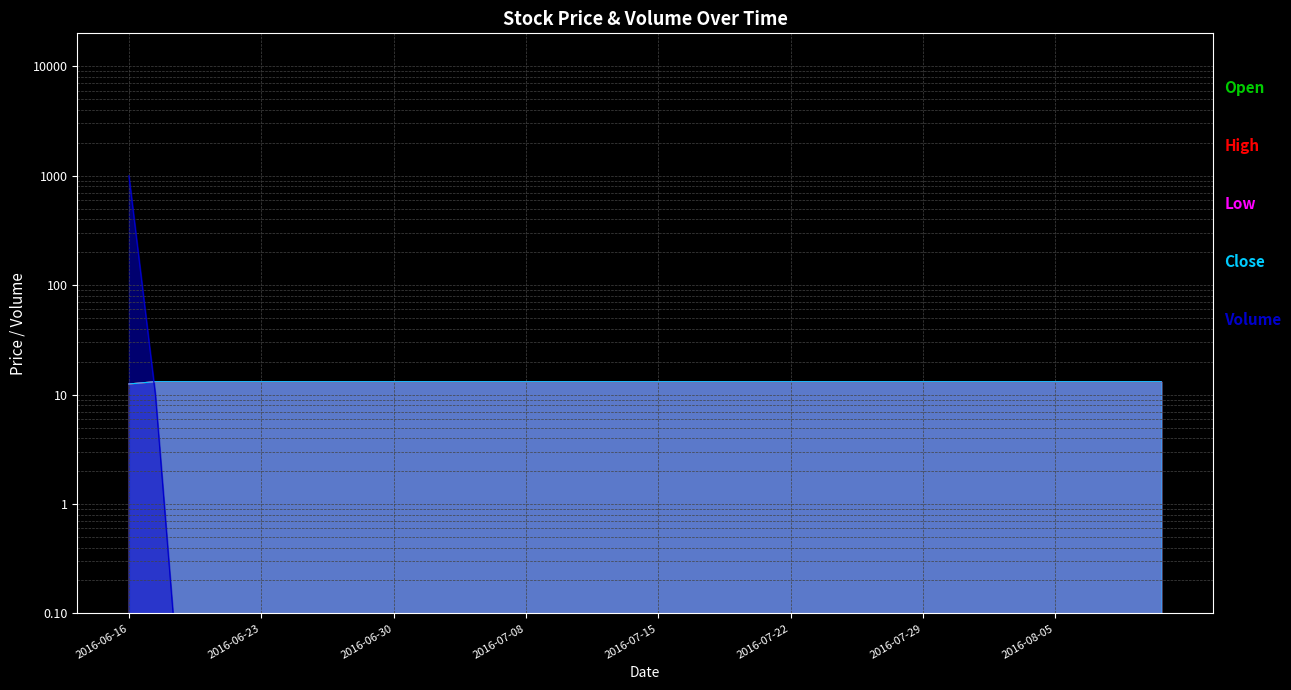

How many lines are shown in the chart?

5